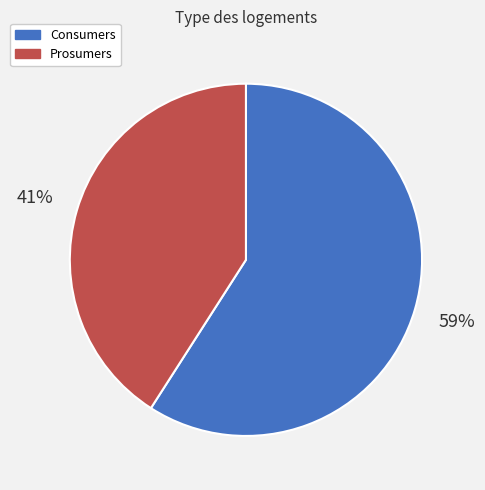

Does Consumers account for over 50% of the chart?

Yes